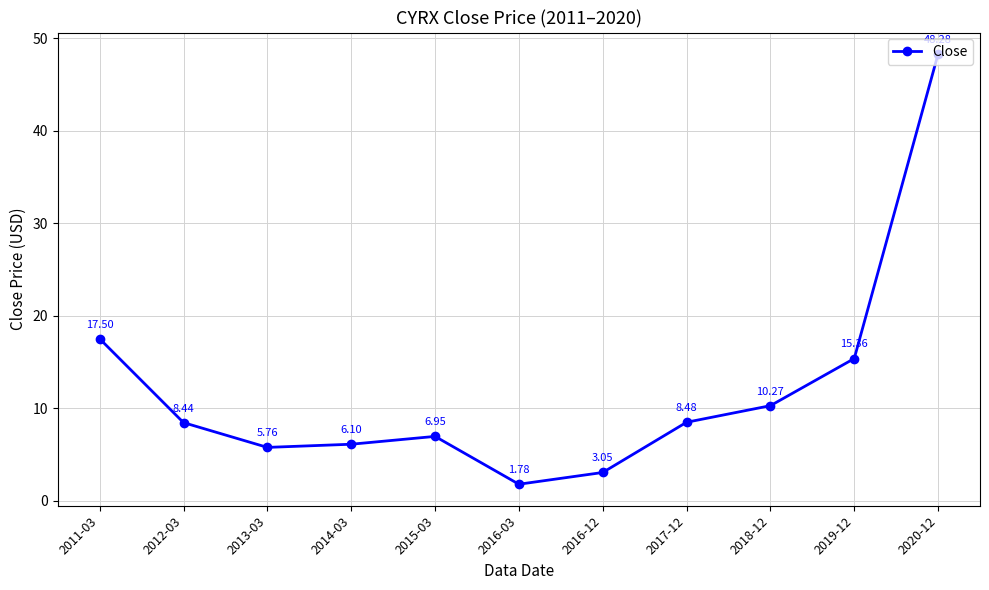

How many categories are shown in the chart?

11